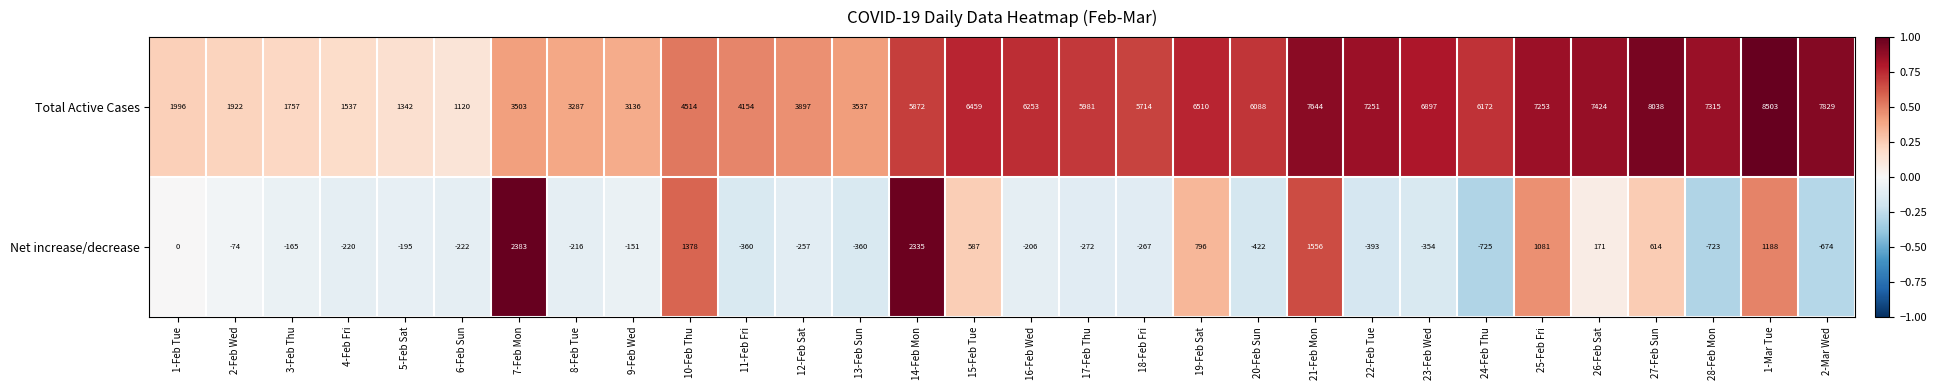

At 12-Feb Sat, list the series in order from largest to smallest.

Total Active Cases, Net increase/decrease